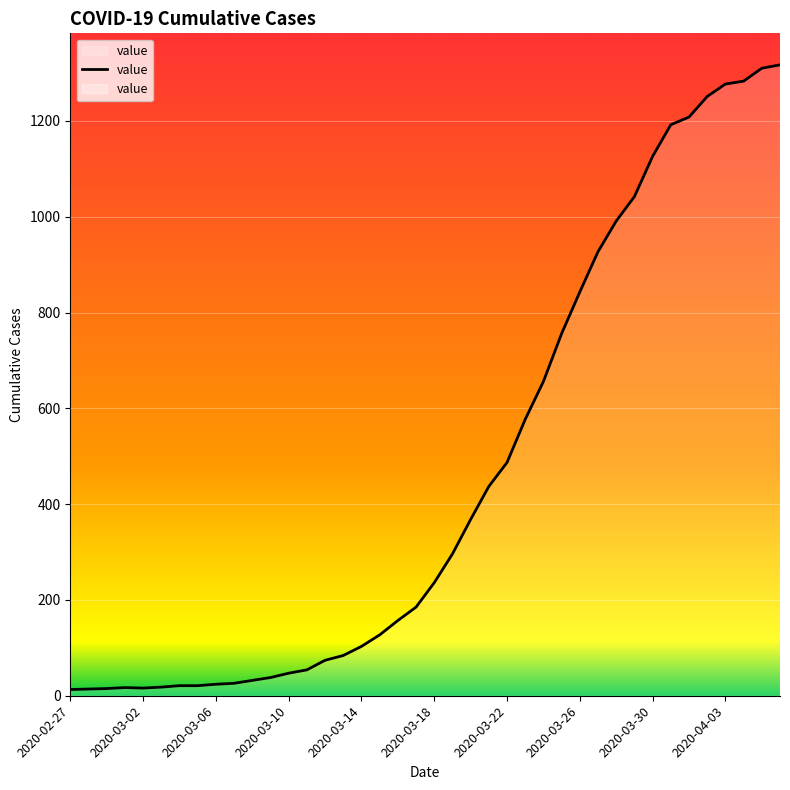

What is the maximum value shown in the chart?

1317